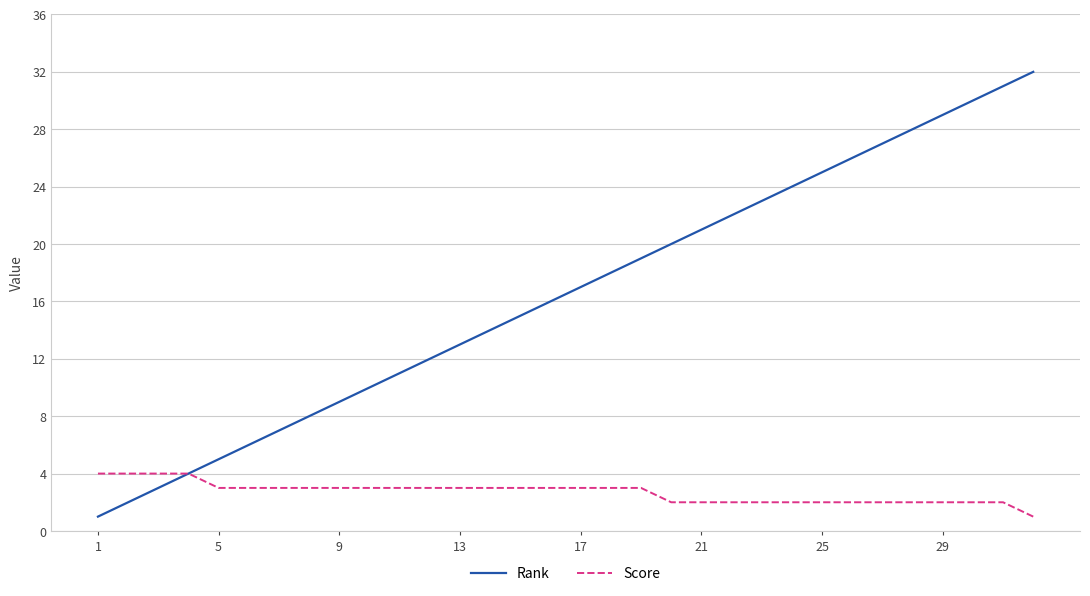

Rank the series by their maximum value, from highest to lowest.

Rank, Score